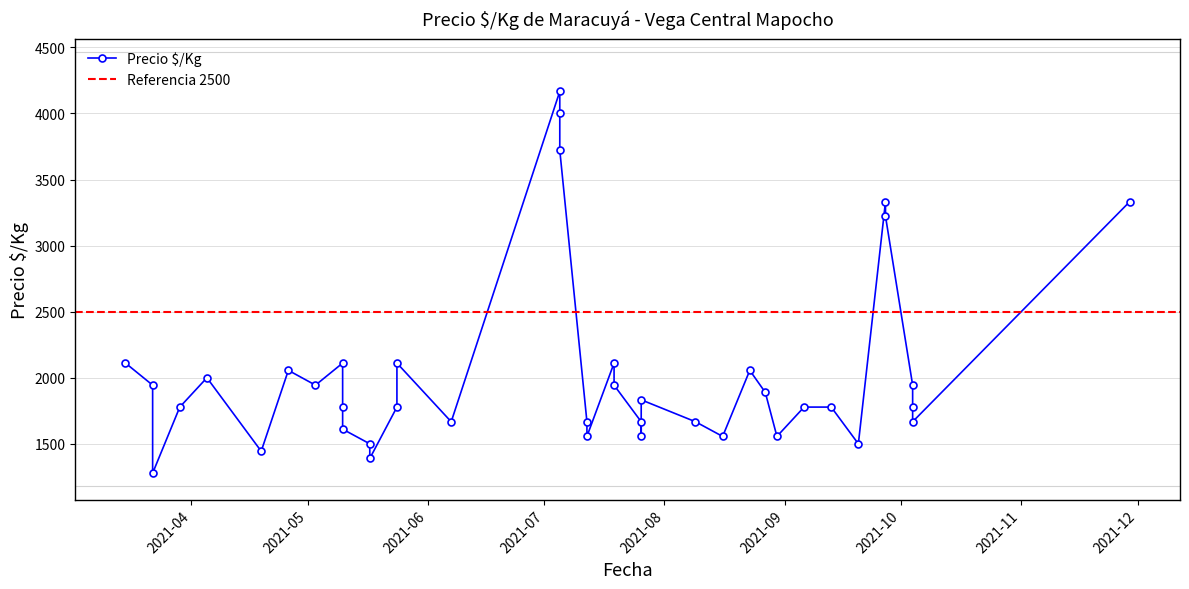

Where is the first local maximum?

2021-04-05